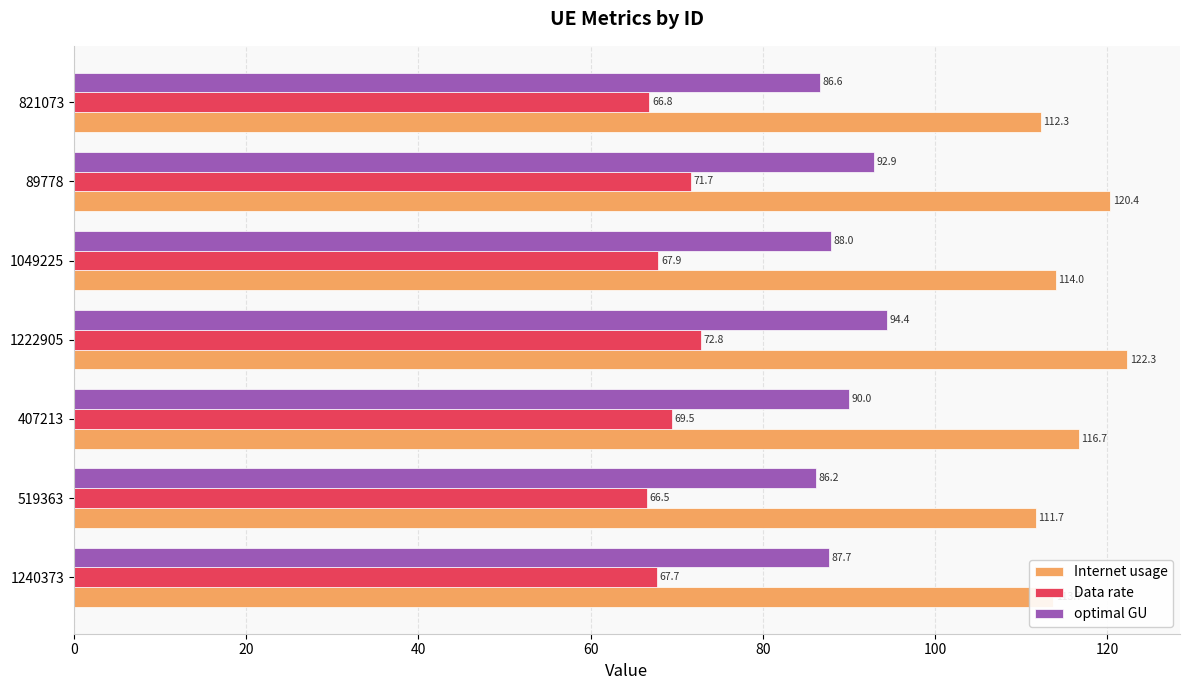

Which series has the largest total across all categories?

Internet usage